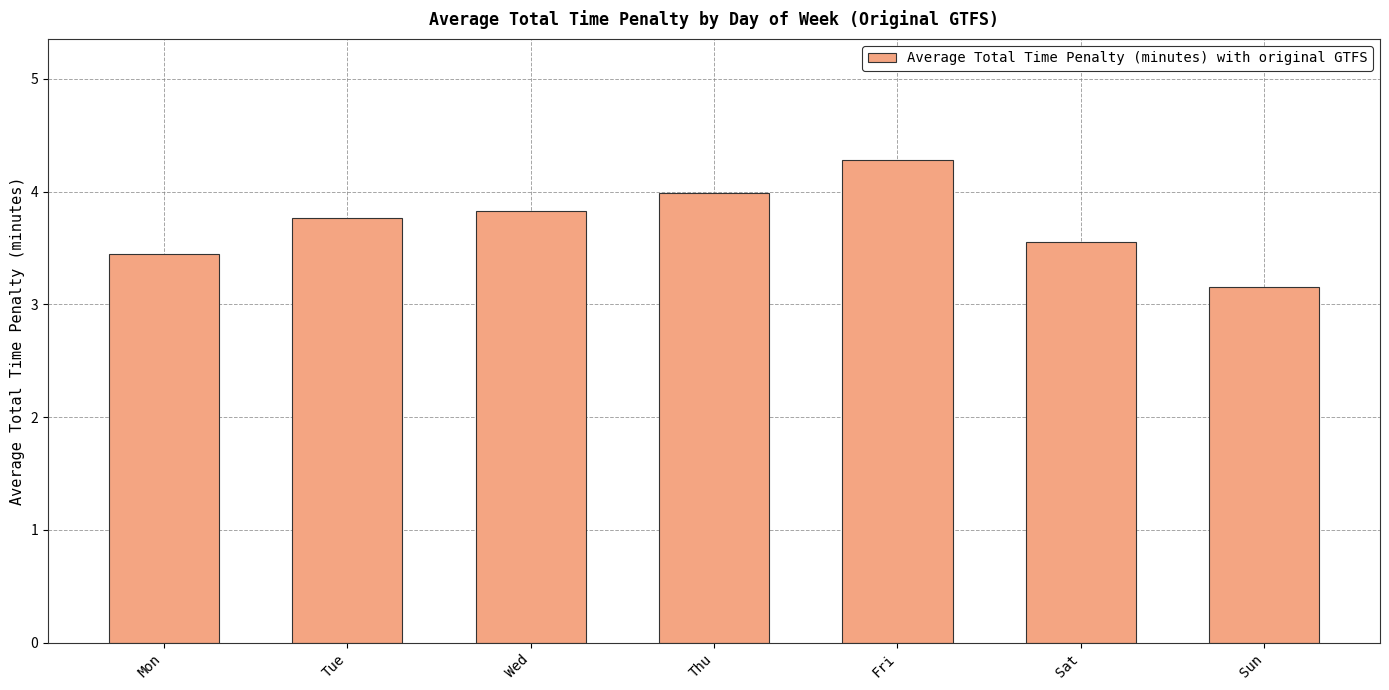

Where is the data nearest to the value 3?

Sun